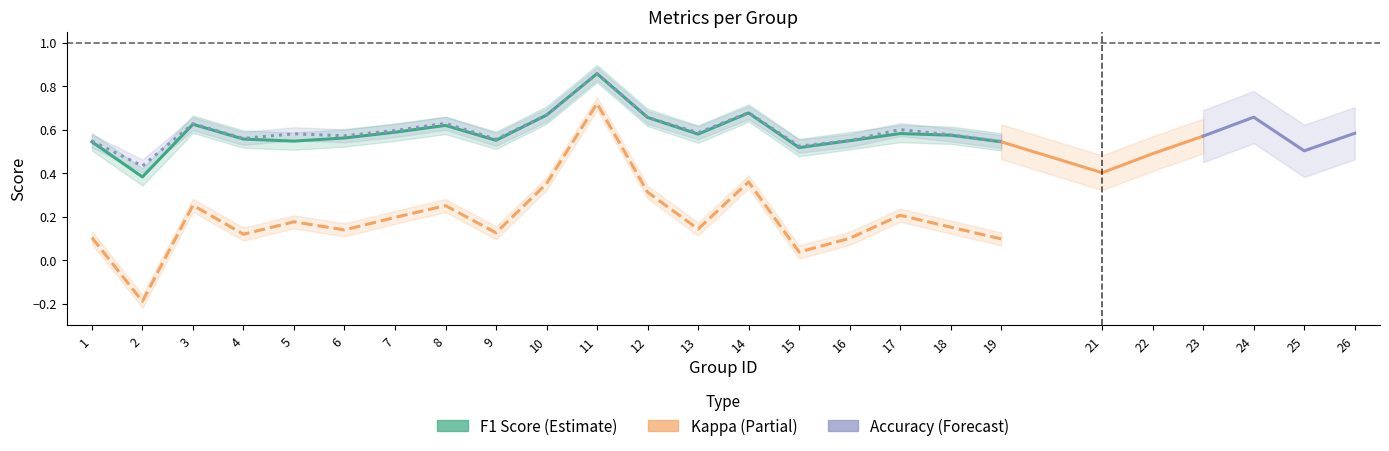

What is the difference between the maximum and minimum values in the kappa series?

0.9